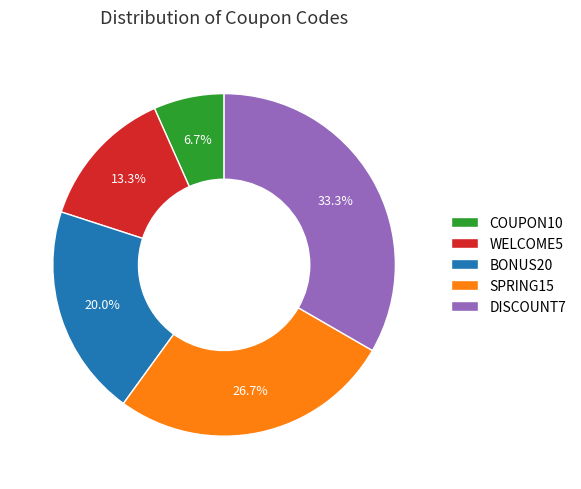

What is the smallest slice in the pie chart?

COUPON10